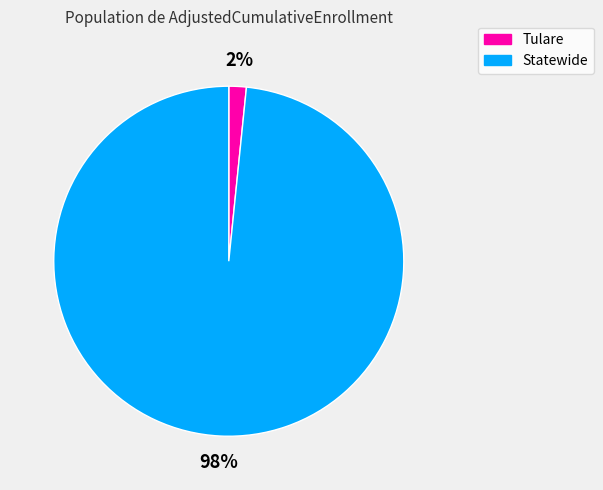

Rank the categories by value from highest to lowest.

Statewide, Tulare